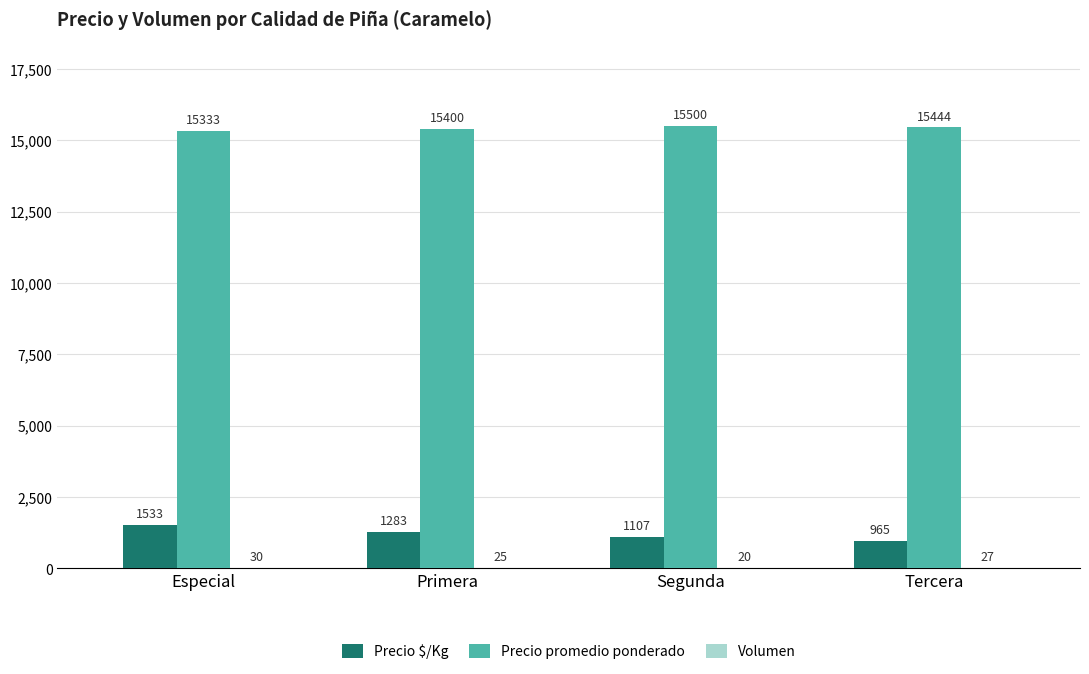

How many Precio $/Kg values are between 1107 and 1533?

3